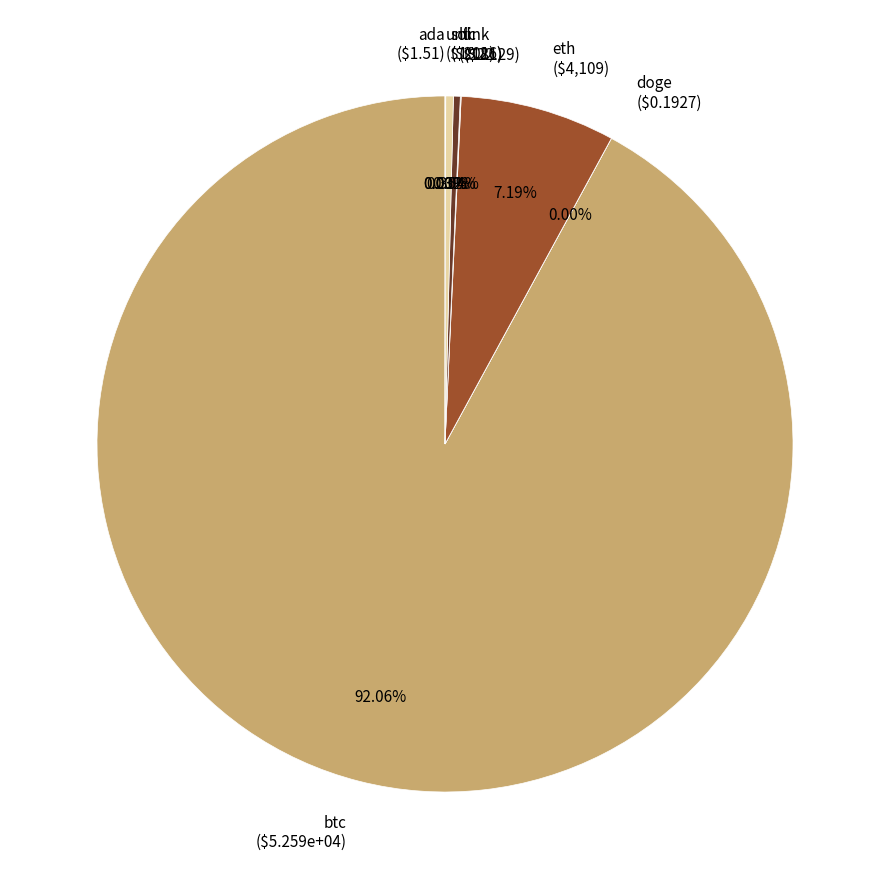

Does btc ($5.259e+04) represent more than half of the total?

Yes